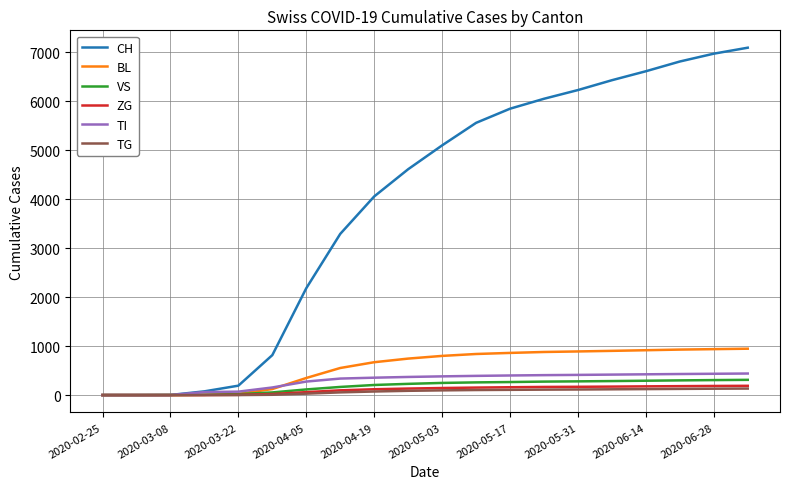

Which series has the largest range (max minus min)?

CH